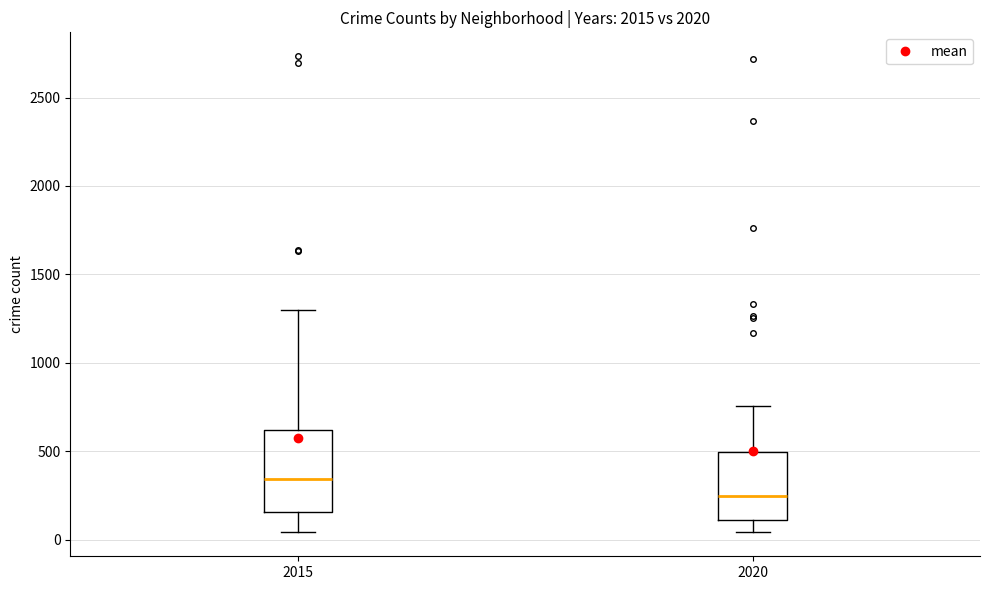

Where does the upper whisker of the box at x = 2020 end on the y-axis? The values are not printed on the chart, so give them approximately, as read against the axis.

750